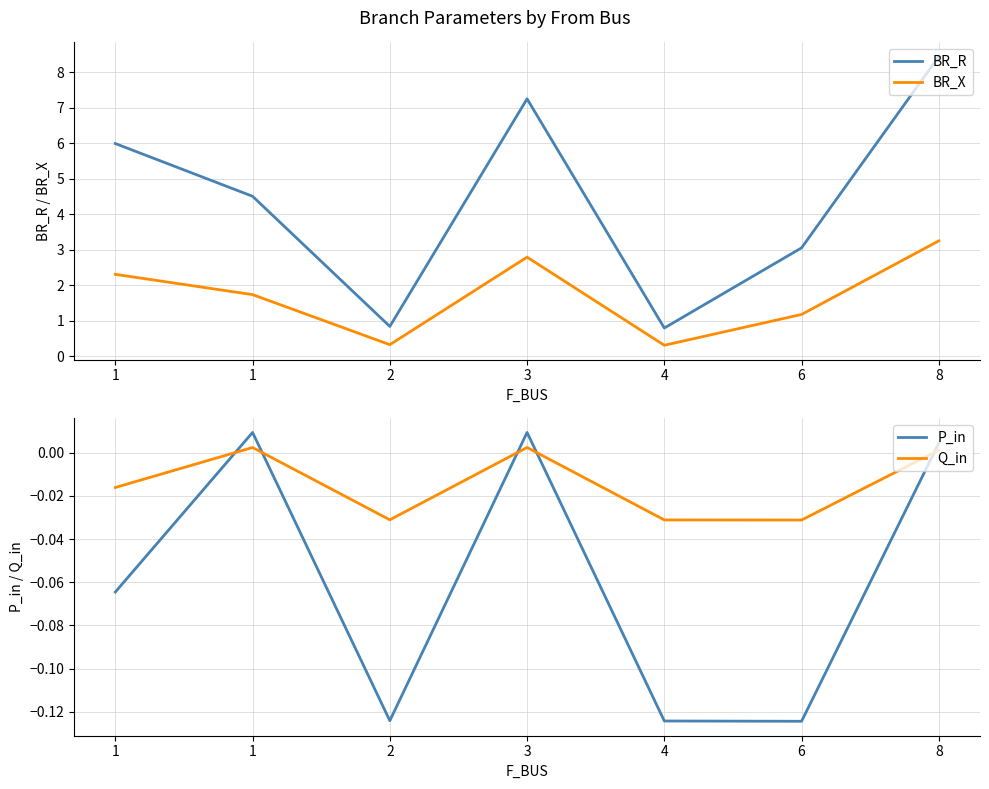

At which category does the chart reach its peak across all series?

8